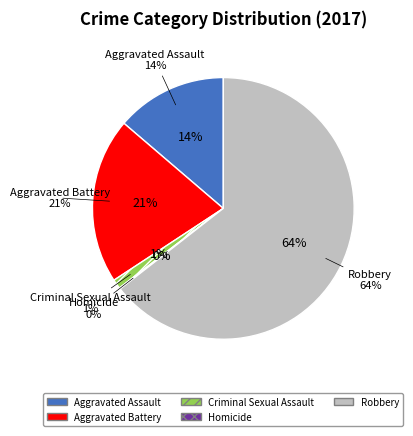

To the nearest percent, what percentage of the pie is Aggravated Assault?

14%